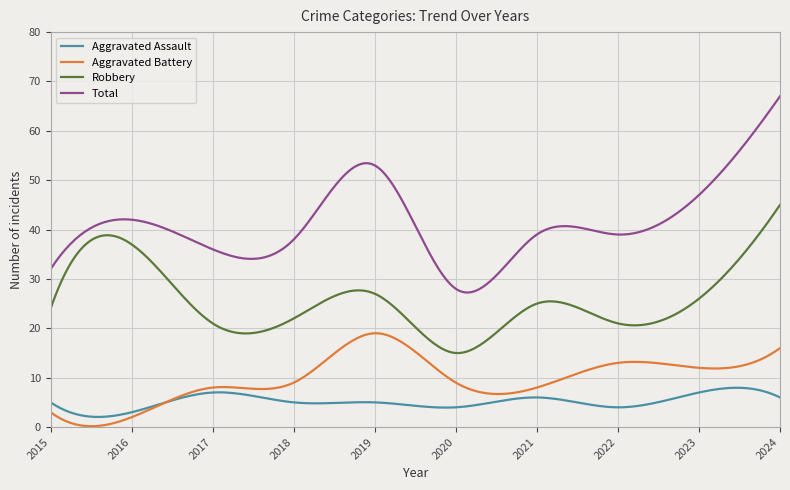

True or false: Aggravated Assault and Robbery cross at least once.

False